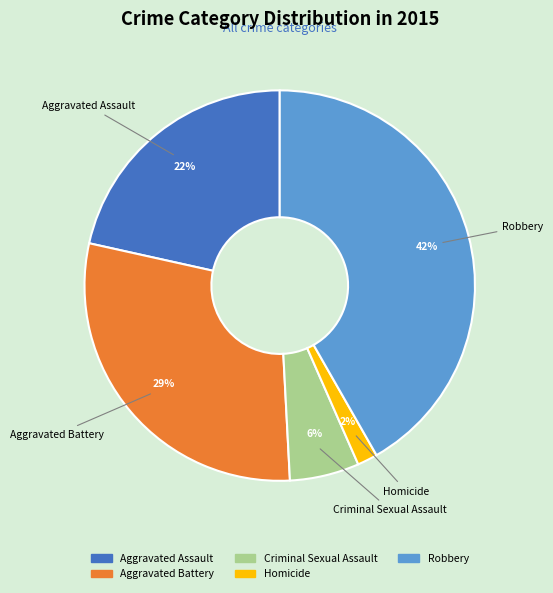

Rank the categories by value from highest to lowest.

Robbery, Aggravated Battery, Aggravated Assault, Criminal Sexual Assault, Homicide